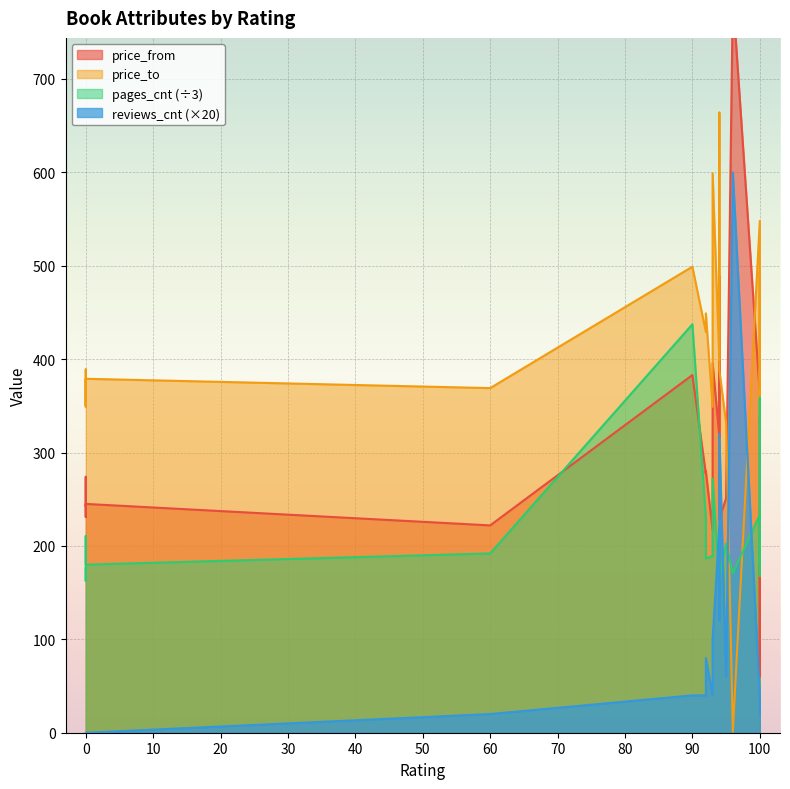

What is the difference between the price_to values at 0 and 93?

1